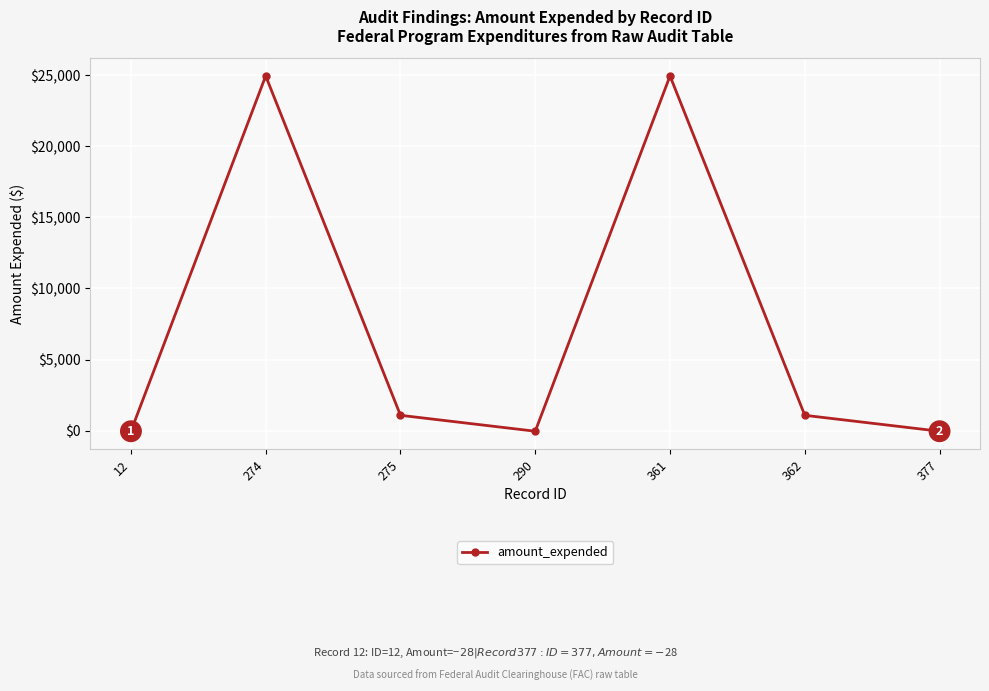

How many lines are shown in the chart?

1